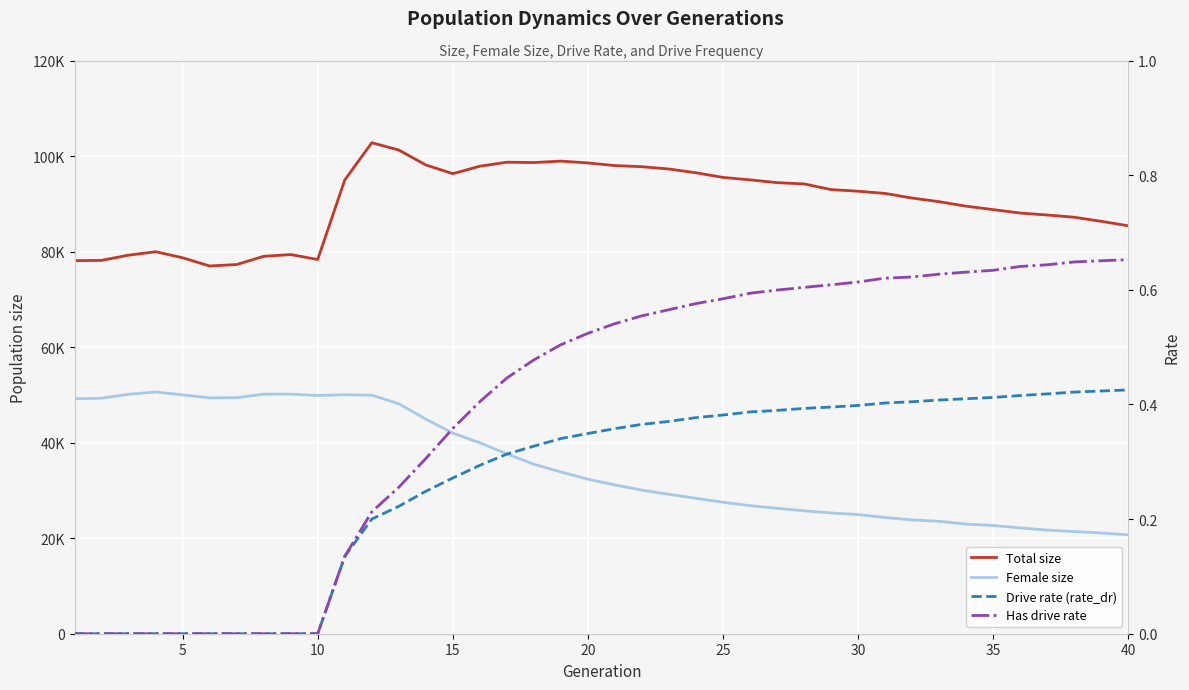

How many values in the Has drive rate series exceed 0?

30